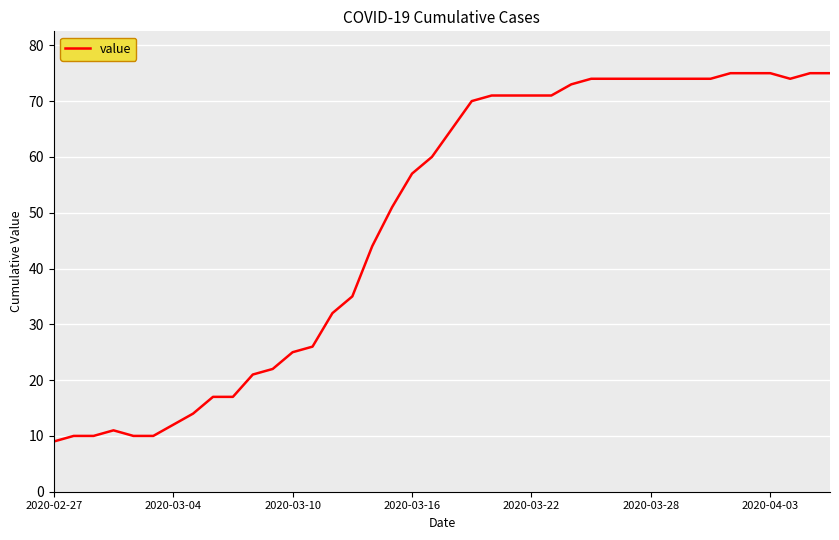

What is the greatest value displayed?

75